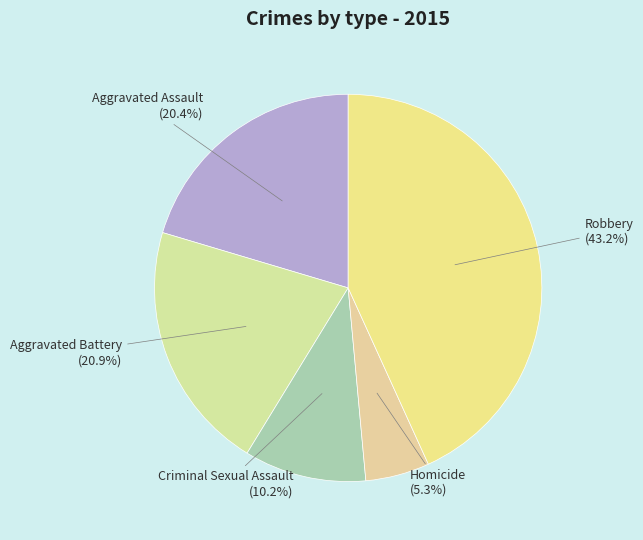

What is the largest slice in the pie chart?

Robbery